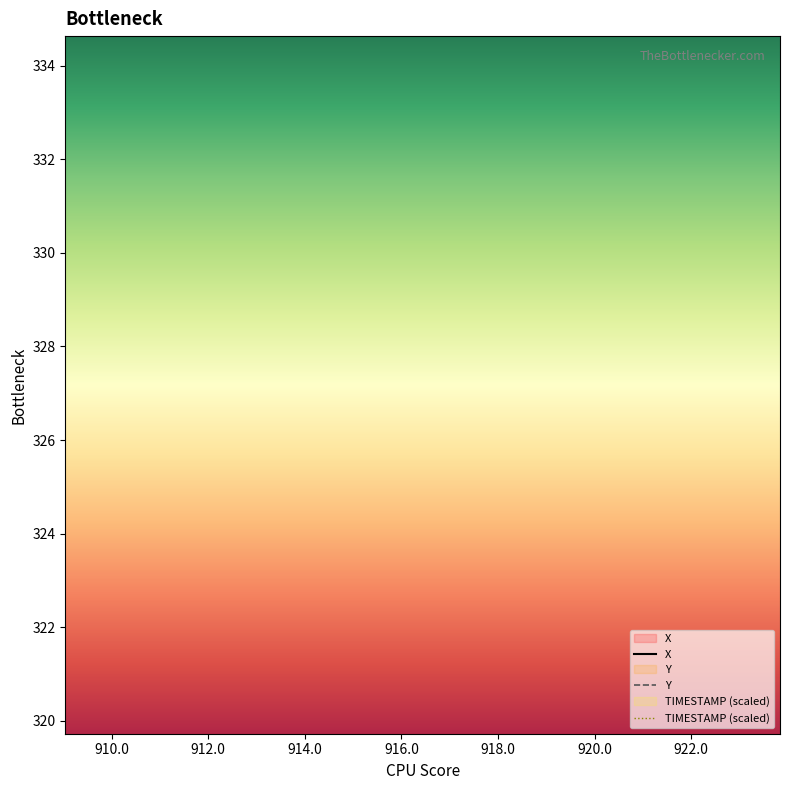

What is the value of the X point at the 8th from the left?

915.0